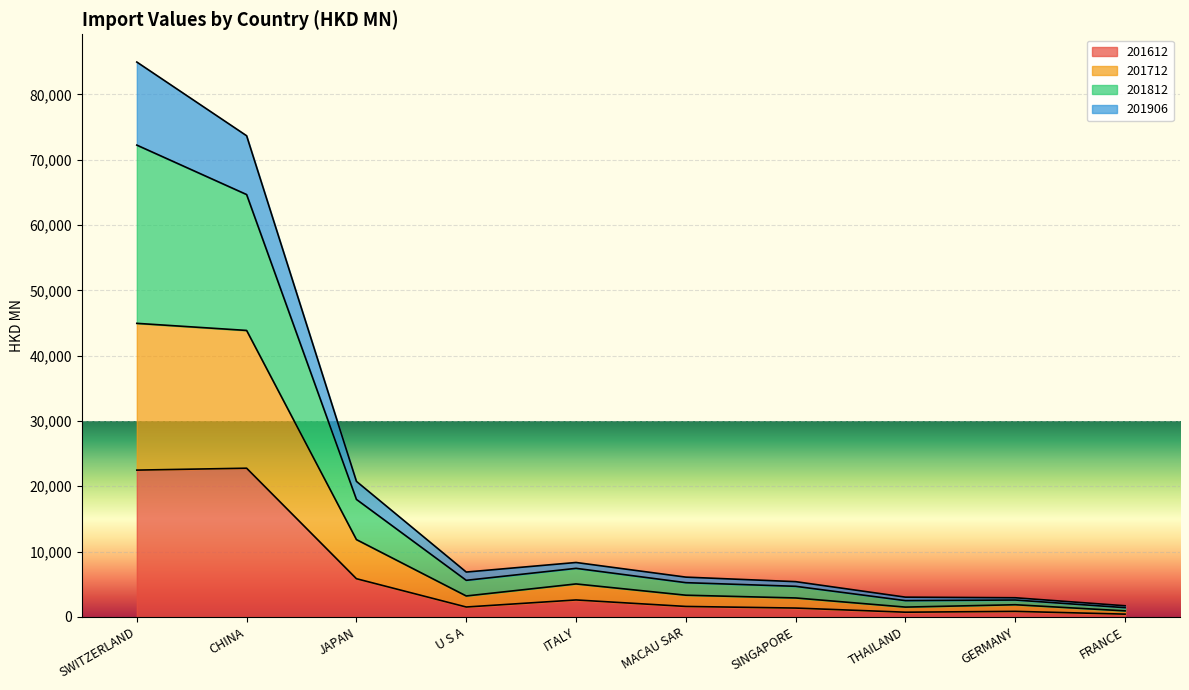

What are all the series names shown in the legend?

201612, 201712, 201812, 201906